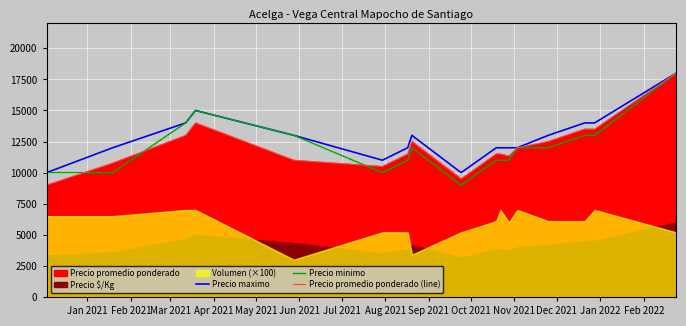

What is the lowest value of the Precio minimo series?

9000